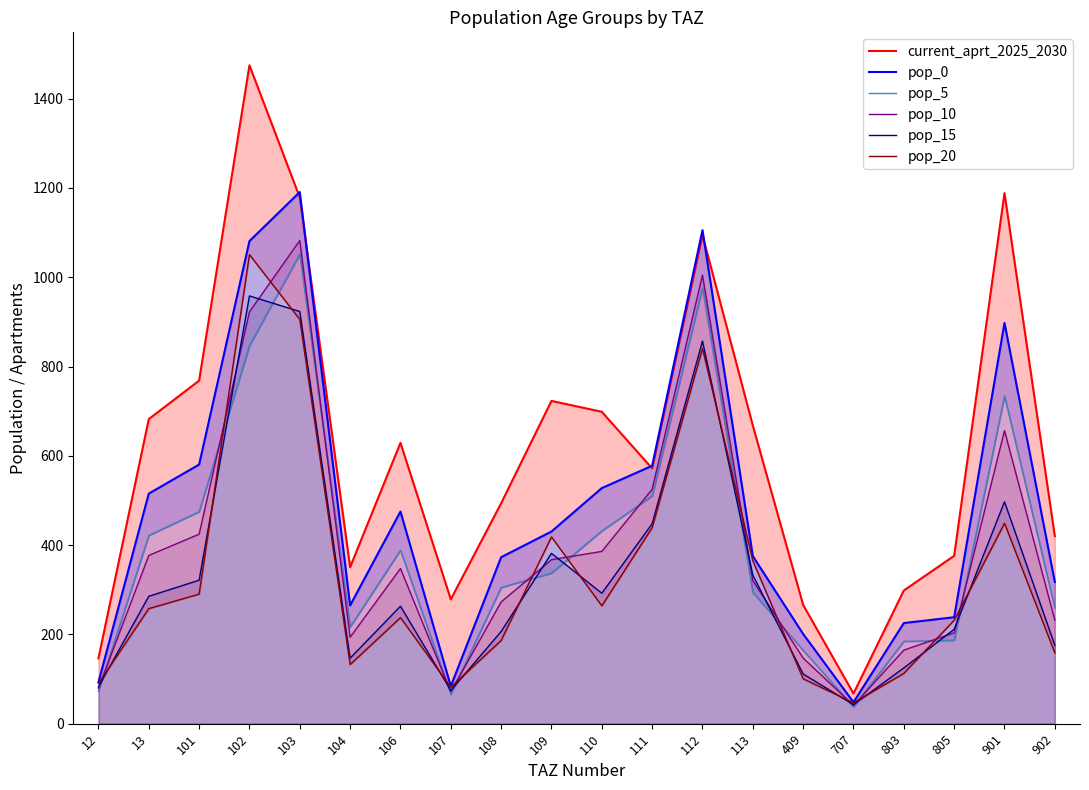

What is the value of the pop_5 point at the 11th from the left?

431.7